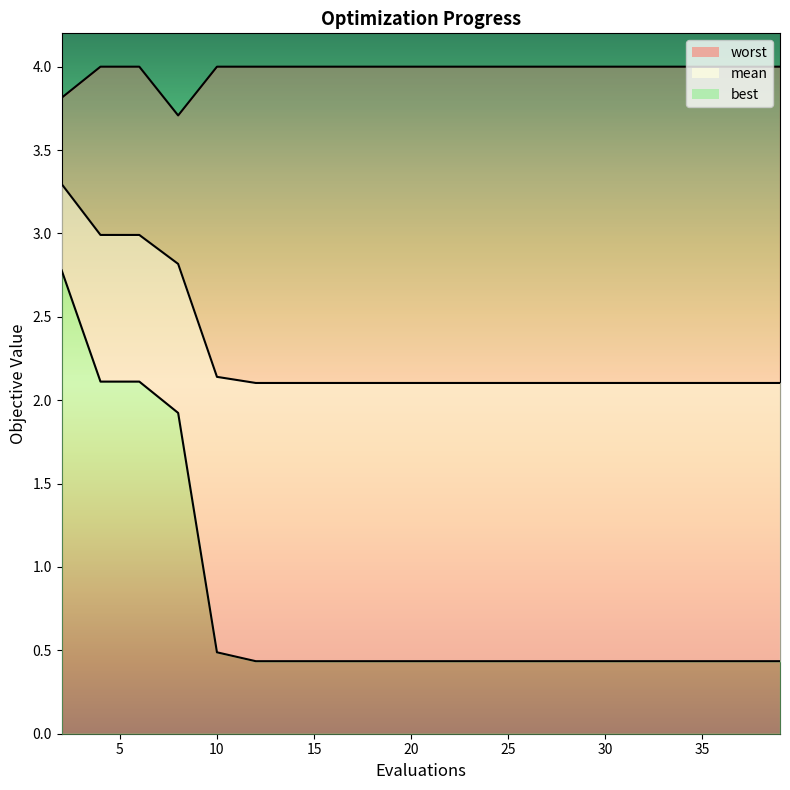

Reading left to right, list all the values displayed in this chart.

mean: 3.3	3.0	3.0	2.8	2.1	2.1	2.1	2.1	2.1	2.1	2.1	2.1	2.1	2.1	2.1	2.1	2.1	2.1	2.1	2.1
best: 2.8	2.1	2.1	1.9	0.5	0.4	0.4	0.4	0.4	0.4	0.4	0.4	0.4	0.4	0.4	0.4	0.4	0.4	0.4	0.4
worst: 3.8	4.0	4.0	3.7	4.0	4.0	4.0	4.0	4.0	4.0	4.0	4.0	4.0	4.0	4.0	4.0	4.0	4.0	4.0	4.0